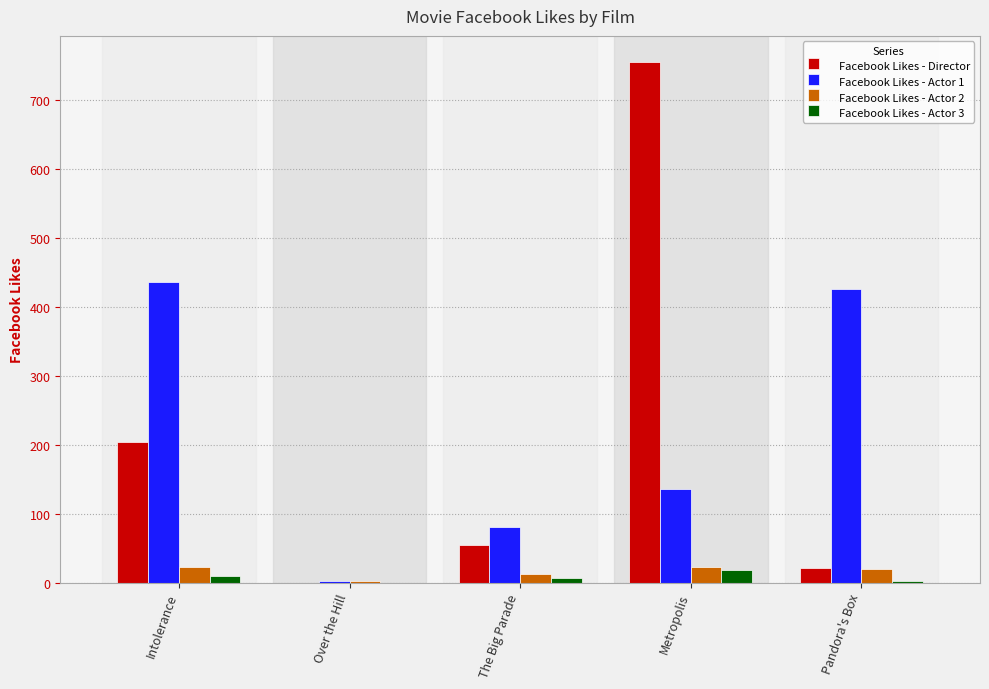

Where is Facebook Likes - Director nearest to the value 378?

Intolerance